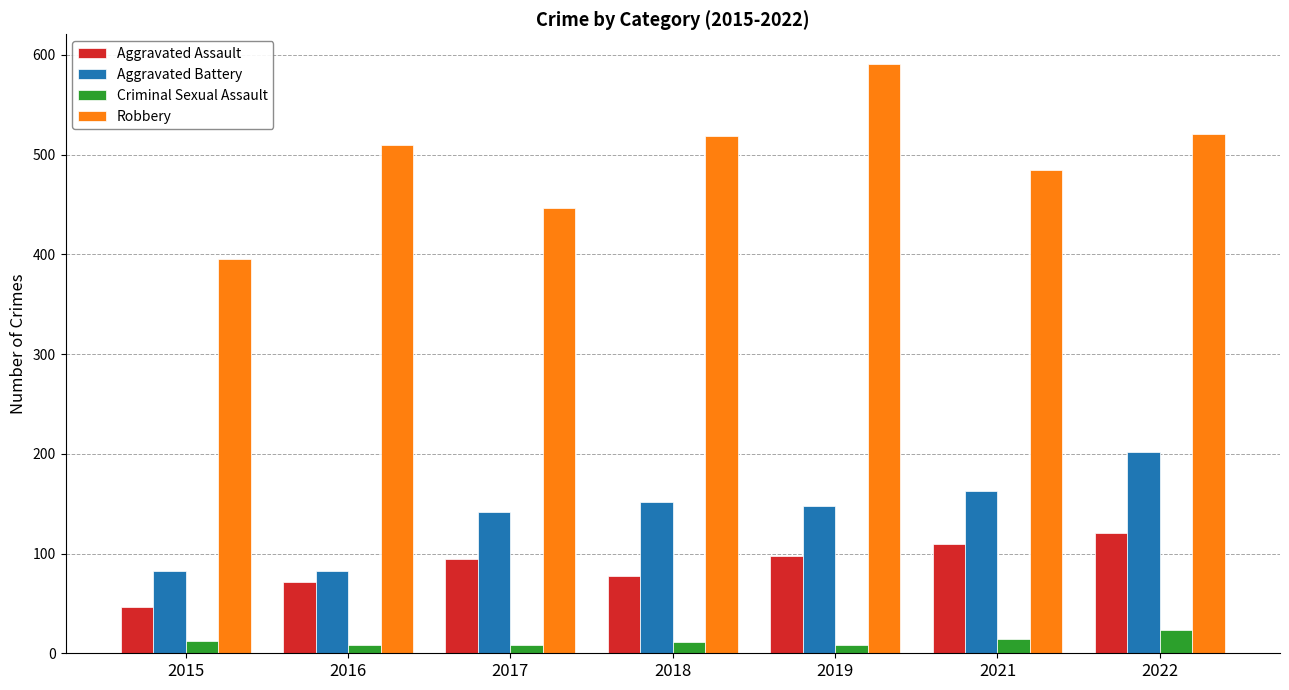

Rank the series by their maximum value, from lowest to highest.

Criminal Sexual Assault, Aggravated Assault, Aggravated Battery, Robbery